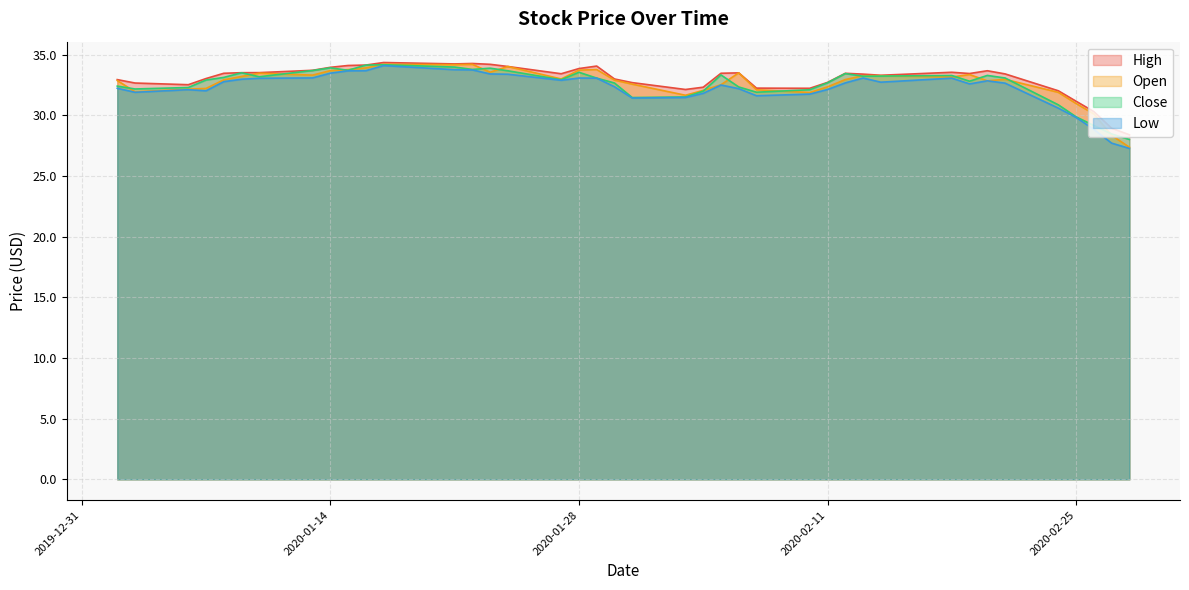

What is the smallest value displayed?

27.3